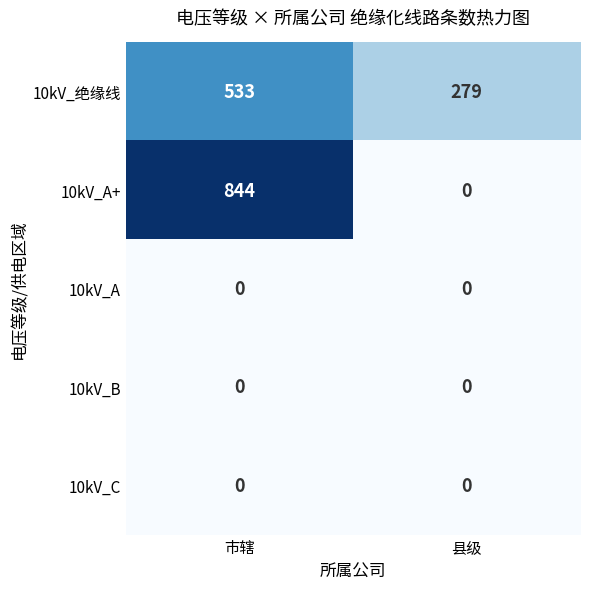

What is the maximum value shown in the chart?

844